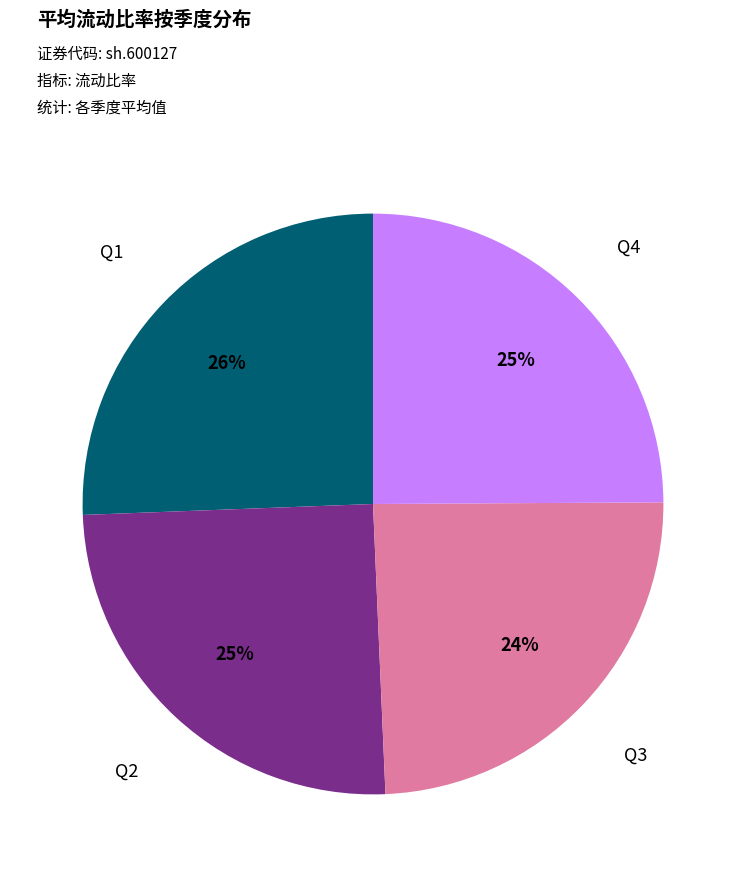

What is the ratio of the value at Q4 to the value at Q1?

1.0